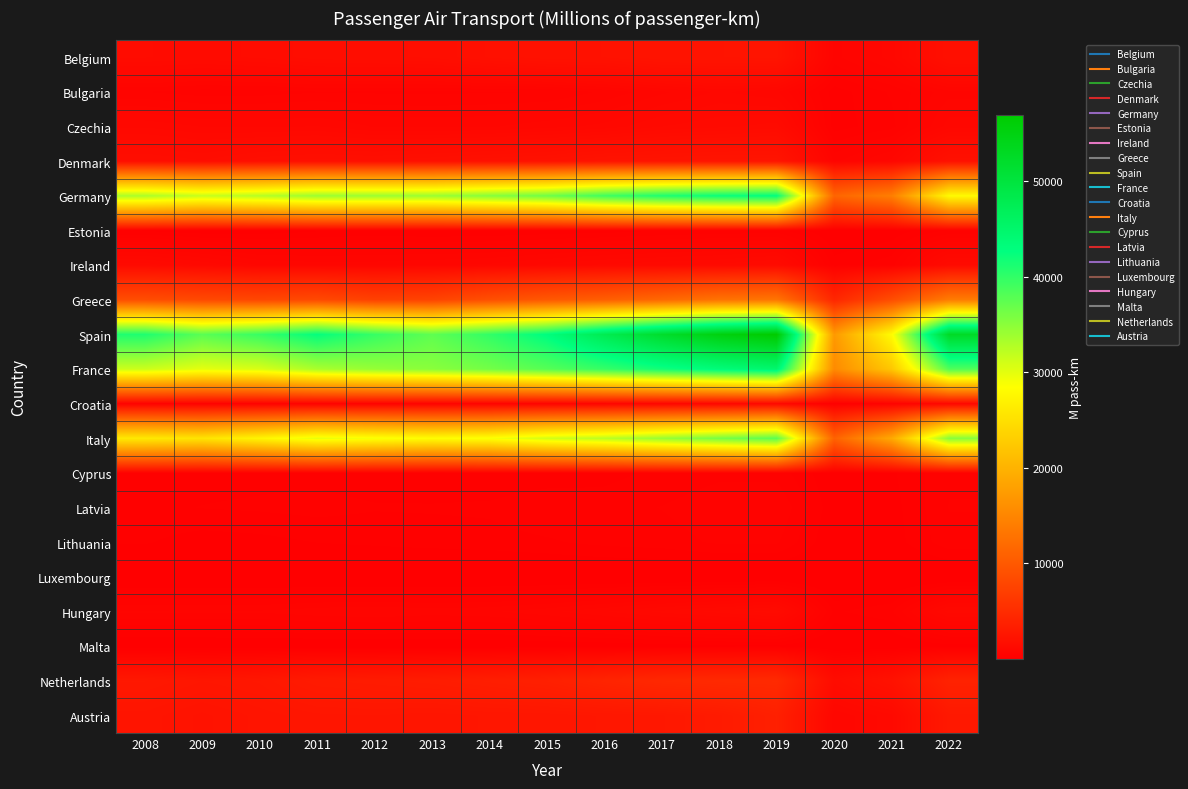

Reading left to right, extract all data points from this chart.

Belgium: 2008=1476	2009=1424	2010=1489	2011=1645	2012=1668	2013=1706	2014=1928	2015=2105	2016=2137	2017=2350	2018=2354	2019=2393	2020=649	2021=966	2022=1906
Bulgaria: 2008=577	2009=517	2010=525	2011=568	2012=563	2013=553	2014=569	2015=574	2016=712	2017=885	2018=1042	2019=926	2020=298	2021=485	2022=761
Czechia: 2008=1117	2009=1019	2010=1004	2011=1031	2012=902	2013=890	2014=900	2015=977	2016=1060	2017=1246	2018=1328	2019=1410	2020=303	2021=430	2022=969
Denmark: 2008=1708	2009=1595	2010=1779	2011=1867	2012=1834	2013=1910	2014=2011	2015=2096	2016=2295	2017=2366	2018=2439	2019=2442	2020=664	2021=951	2022=2017
Germany: 2008=33144	2009=31616	2010=32575	2011=33999	2012=33991	2013=34045	2014=35230	2015=36509	2016=39195	2017=41047	2018=42154	2019=42671	2020=11393	2021=14205	2022=28026
Estonia: 2008=226	2009=157	2010=165	2011=227	2012=268	2013=233	2014=247	2015=269	2016=296	2017=348	2018=376	2019=395	2020=108	2021=165	2022=368
Ireland: 2008=1314	2009=1117	2010=909	2011=859	2012=862	2013=900	2014=940	2015=1053	2016=1159	2017=1220	2018=1280	2019=1398	2020=297	2021=425	2022=1346
Greece: 2008=8758	2009=8272	2010=8026	2011=8300	2012=7372	2013=7627	2014=8957	2015=9954	2016=10684	2017=11743	2018=12943	2019=13200	2020=4436	2021=8729	2022=13959
Spain: 2008=40992	2009=37672	2010=39612	2011=42474	2012=39682	2013=37406	2014=39928	2015=42916	2016=47789	2017=51896	2018=55147	2019=56937	2020=17219	2021=28111	2022=52539
France: 2008=31391	2009=29999	2010=30635	2011=33239	2012=34379	2013=35049	2014=36275	2015=37917	2016=39711	2017=41688	2018=43423	2019=44774	2020=15562	2021=22288	2022=38226
Croatia: 2008=462	2009=428	2010=461	2011=500	2012=535	2013=585	2014=617	2015=662	2016=756	2017=882	2018=979	2019=1120	2020=209	2021=543	2022=1066
Italy: 2008=26100	2009=25516	2010=27419	2011=29729	2012=28902	2013=28303	2014=28777	2015=30957	2016=32253	2017=34195	2018=36011	2019=37578	2020=11068	2021=18951	2022=35124
Cyprus: 2008=335	2009=313	2010=320	2011=319	2012=295	2013=248	2014=256	2015=280	2016=316	2017=386	2018=441	2019=428	2020=133	2021=226	2022=451
Latvia: 2008=326	2009=360	2010=376	2011=398	2012=367	2013=371	2014=381	2015=451	2016=419	2017=472	2018=541	2019=579	2020=164	2021=195	2022=473
Lithuania: 2008=258	2009=183	2010=204	2011=248	2012=269	2013=290	2014=305	2015=340	2016=391	2017=417	2018=487	2019=482	2020=130	2021=184	2022=428
Luxembourg: 2008=26	2009=23	2010=25	2011=29	2012=29	2013=32	2014=38	2015=44	2016=51	2017=61	2018=69	2019=77	2020=28	2021=40	2022=72
Hungary: 2008=708	2009=716	2010=707	2011=770	2012=803	2013=755	2014=782	2015=878	2016=1015	2017=1163	2018=1282	2019=1414	2020=335	2021=454	2022=1185
Malta: 2008=85	2009=82	2010=98	2011=100	2012=101	2013=112	2014=121	2015=134	2016=149	2017=182	2018=206	2019=219	2020=56	2021=84	2022=192
Netherlands: 2008=2810	2009=2582	2010=2712	2011=3109	2012=3199	2013=3309	2014=3506	2015=3713	2016=4192	2017=4605	2018=4759	2019=4832	2020=1516	2021=2141	2022=3976
Austria: 2008=2423	2009=2212	2010=2395	2011=2545	2012=2576	2013=2511	2014=2596	2015=2622	2016=2702	2017=2781	2018=3103	2019=3703	2020=919	2021=1211	2022=2862